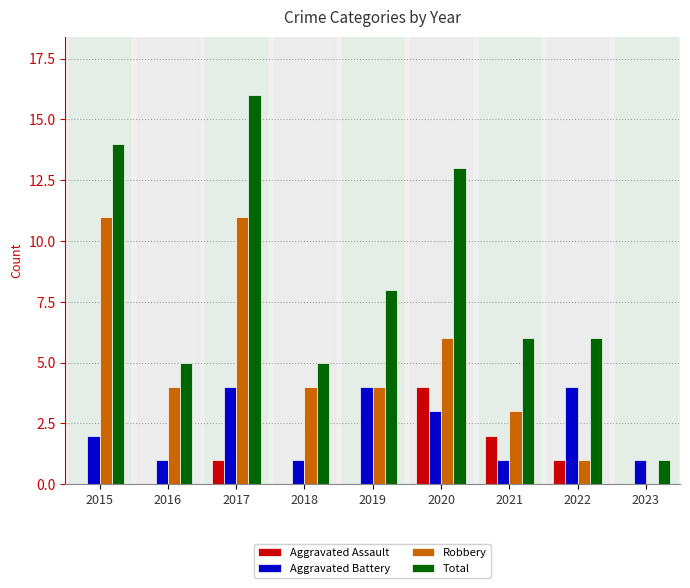

What is the approximate value of Total at 2017?

16